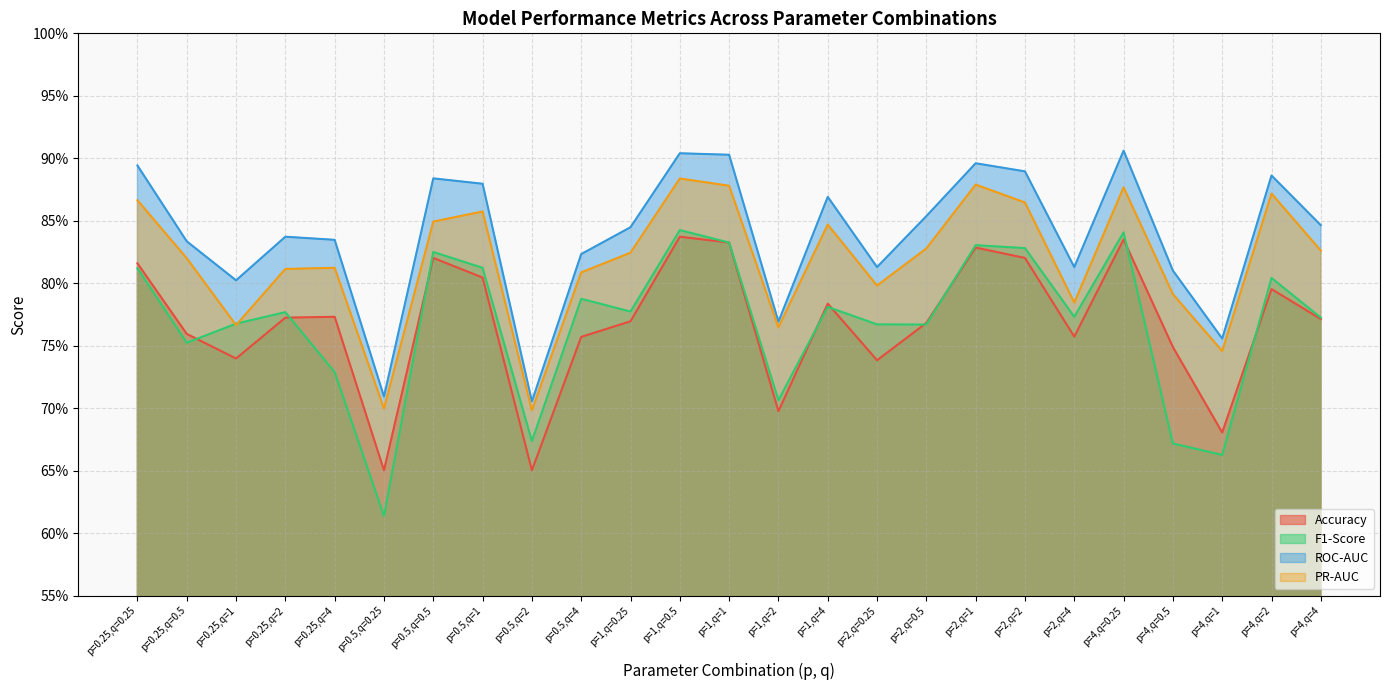

The value of PR-AUC at p=1,q=4 is 0.5. True or false?

False